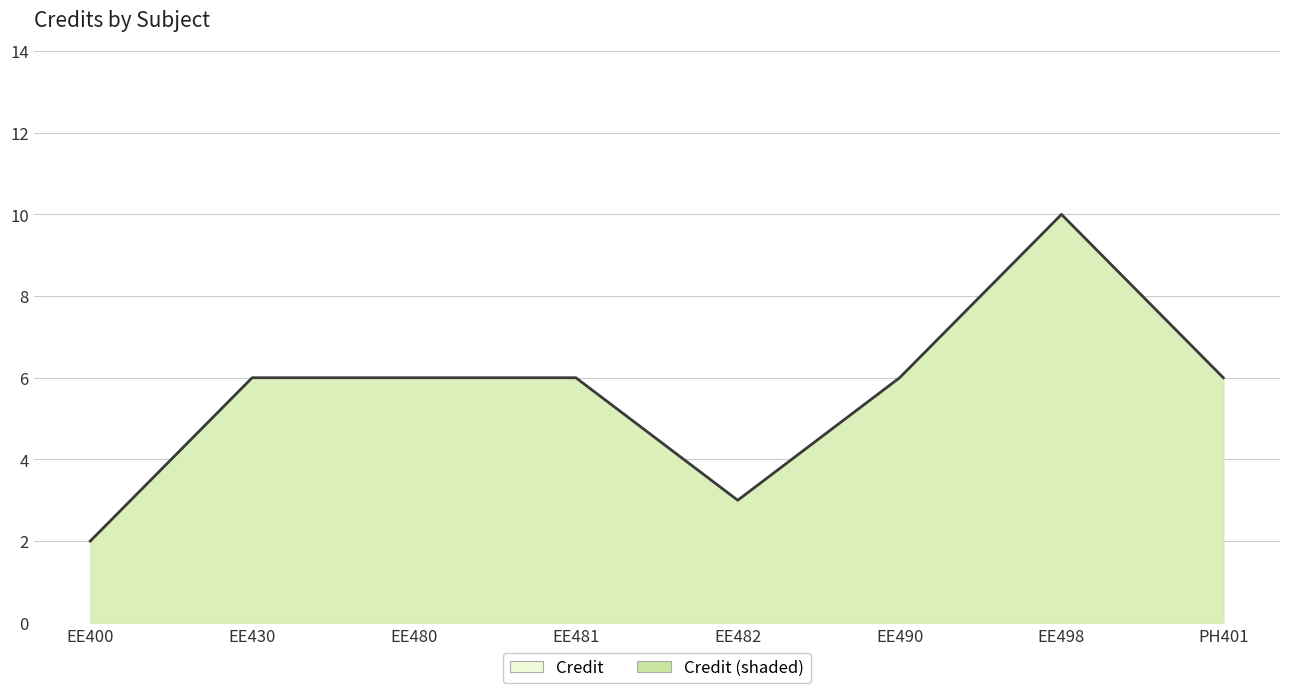

Is it true that the value at PH401 is 8?

False